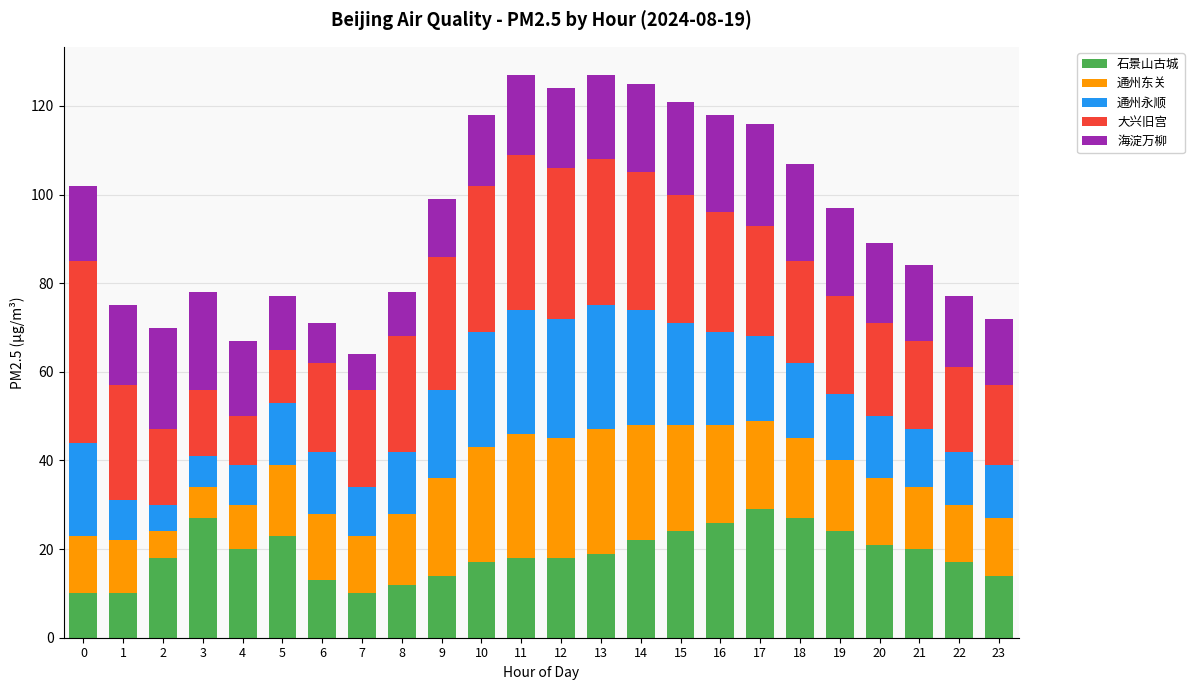

Which series has the largest range (max minus min)?

大兴旧宫